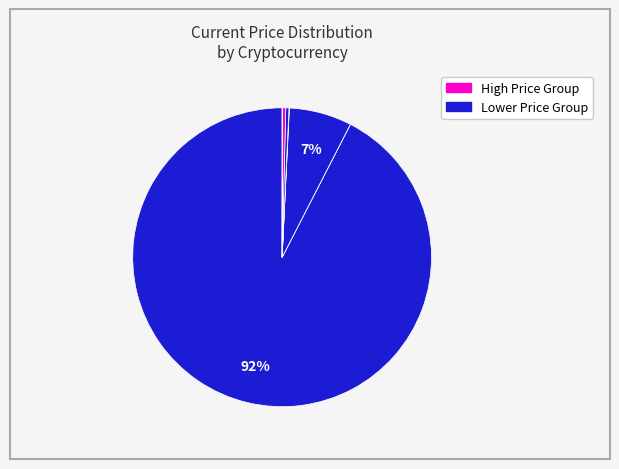

To the nearest percent, what is the difference between the largest and smallest slice percentages?

92%